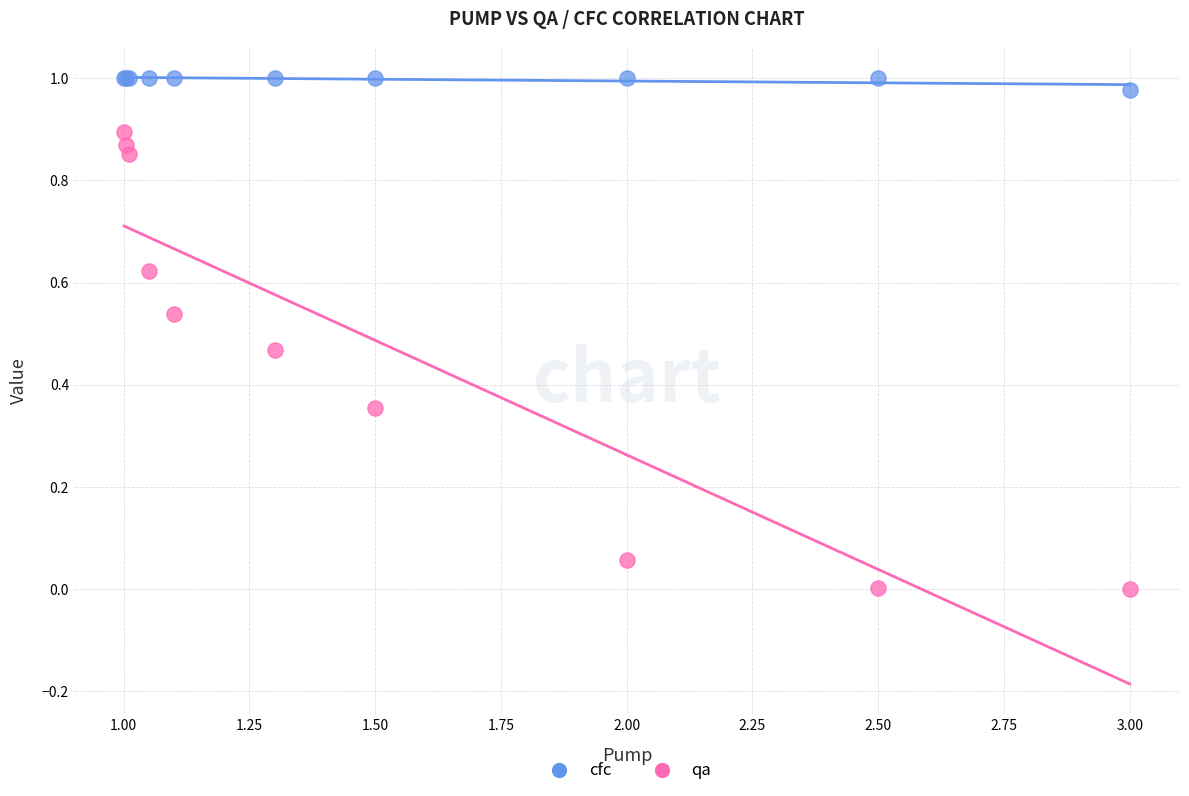

Which series contains the highest Y value?

cfc